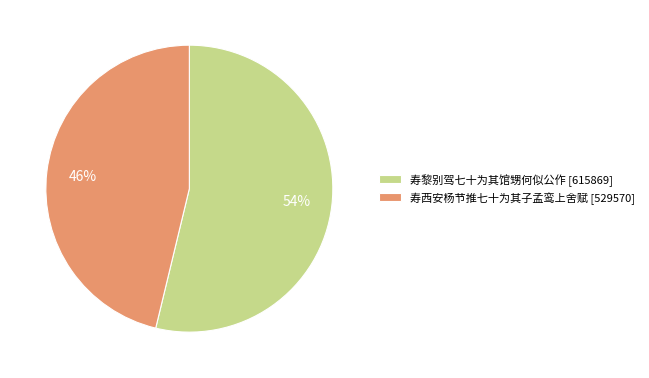

Count the number of slices in the pie.

2